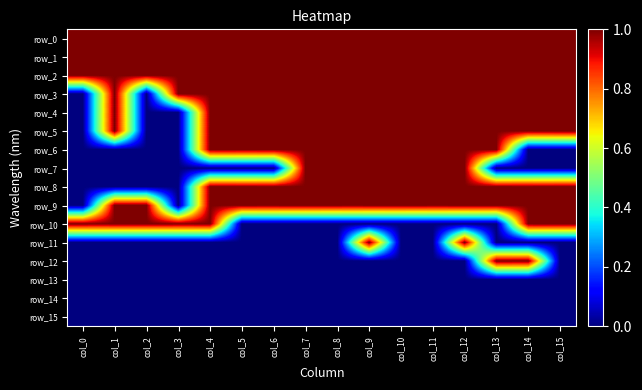

Which series has the largest total across all categories?

row_0